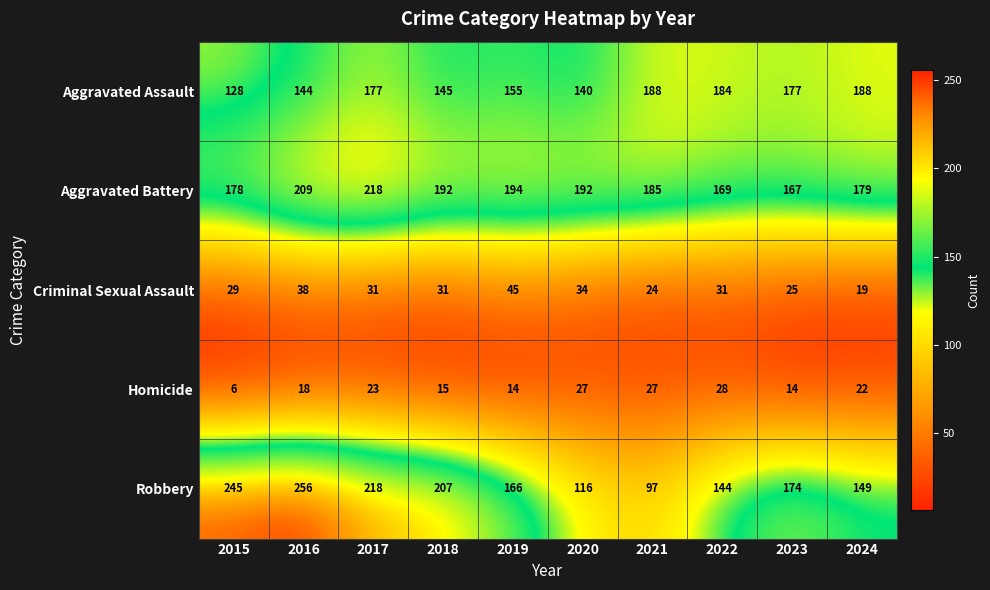

True or false: Homicide has a value of 46 at 2022.

False